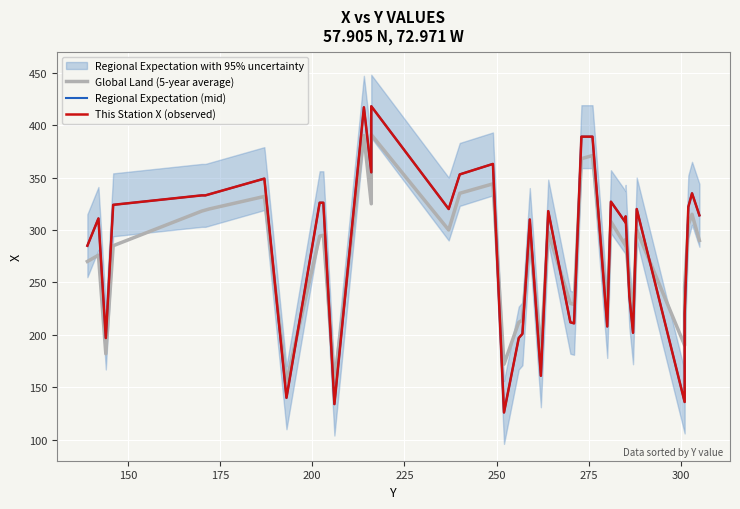

What is the average value of the Regional Expectation (mid) series?

284